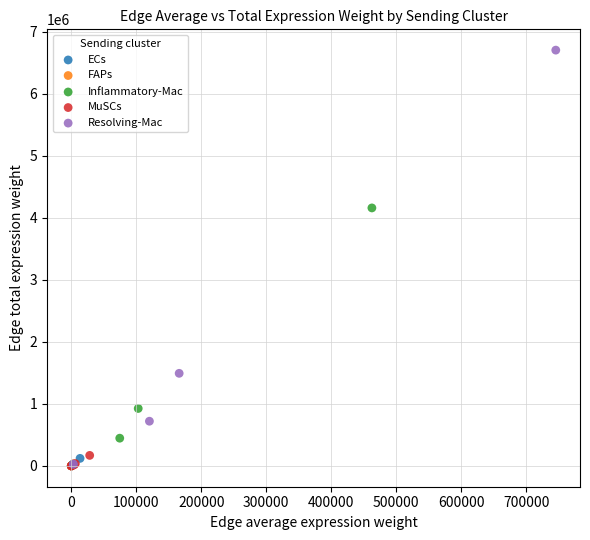

Which series reaches the maximum Y coordinate?

Resolving-Mac